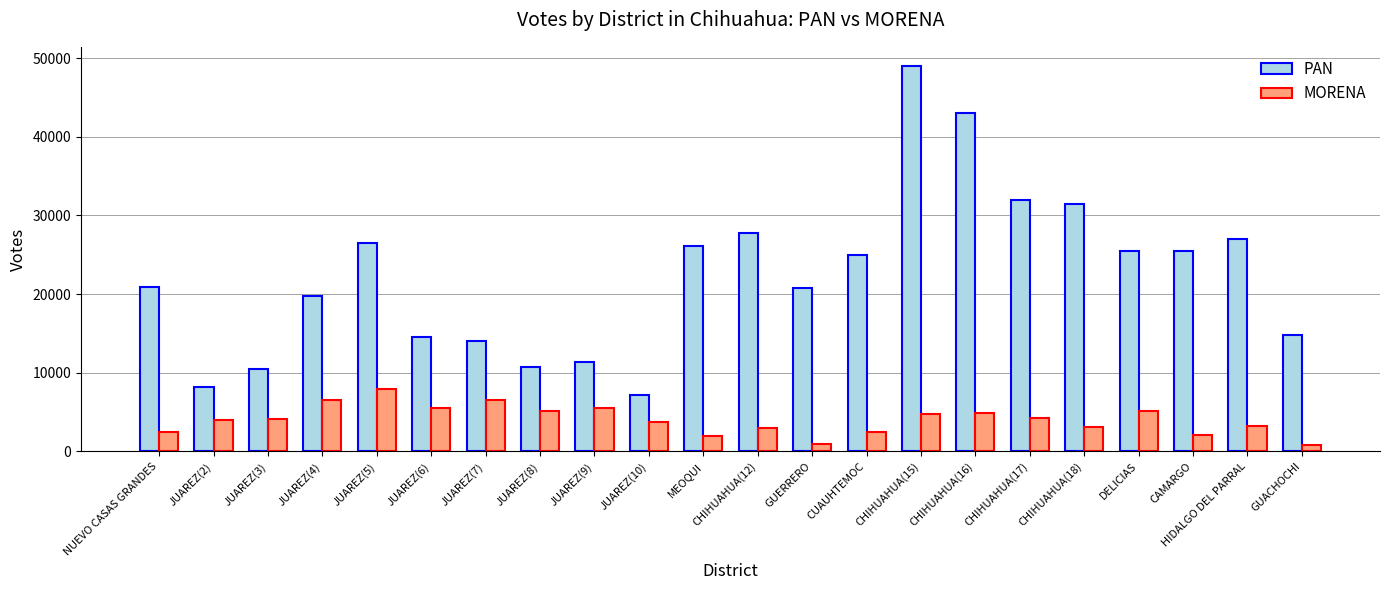

Which category has the lowest value in the PAN series?

JUAREZ(10)